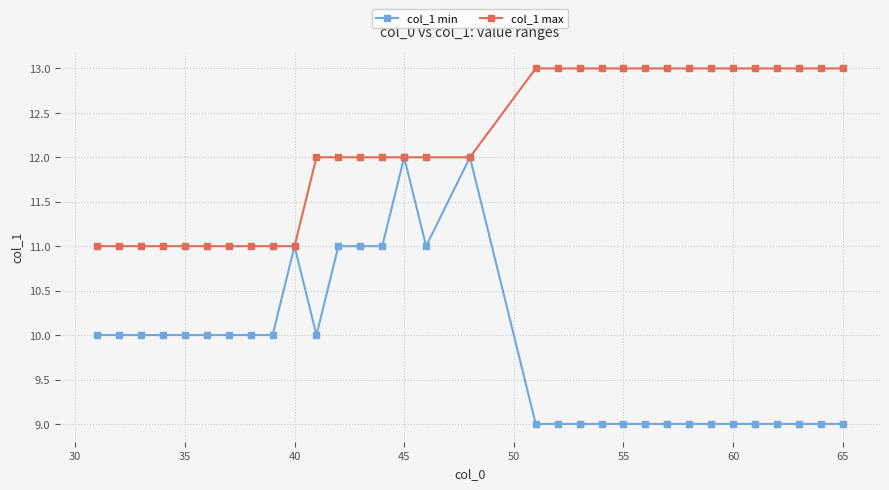

How many data points does each series have?

32